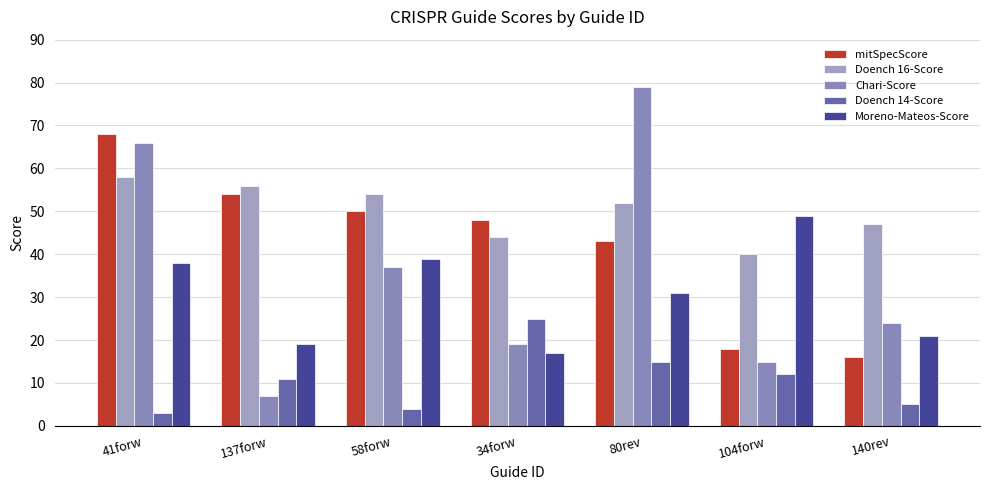

Reading left to right, what are all the values shown in this chart?

mitSpecScore: 68	54	50	48	43	18	16
Doench 16-Score: 58	56	54	44	52	40	47
Chari-Score: 66	7	37	19	79	15	24
Doench 14-Score: 3	11	4	25	15	12	5
Moreno-Mateos-Score: 38	19	39	17	31	49	21